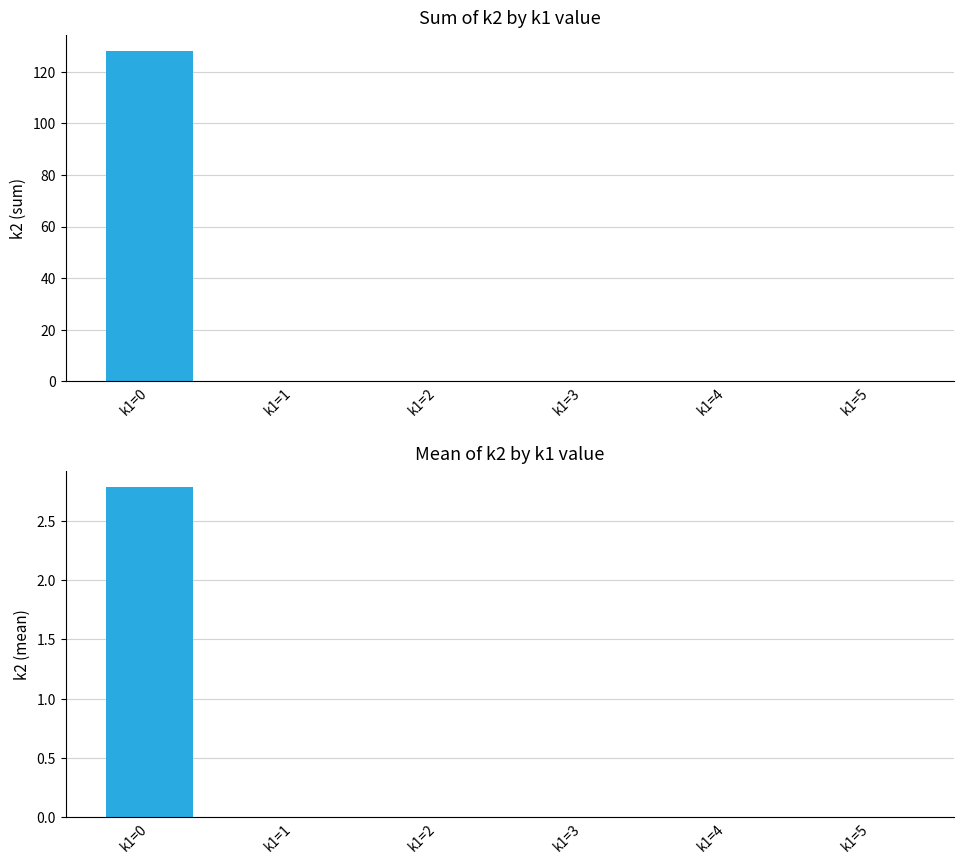

Reading right to left, extract all data points from this chart.

k2_sum: 0.0	0.0	0.0	0.0	0.0	128.0
k2_mean: 0.0	0.0	0.0	0.0	0.0	2.8